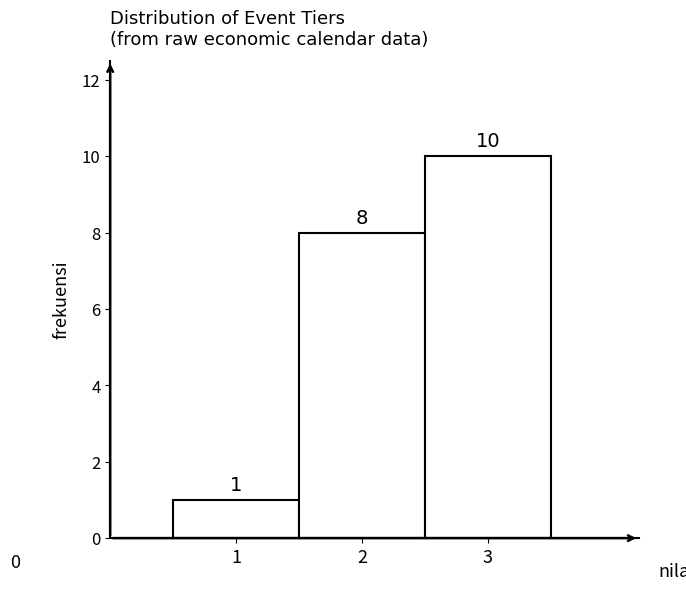

Reading left to right, list every bar in this chart as the range it spans on the x-axis followed by its height.

0.5 to 1.5: 1
1.5 to 2.5: 8
2.5 to 3.5: 10